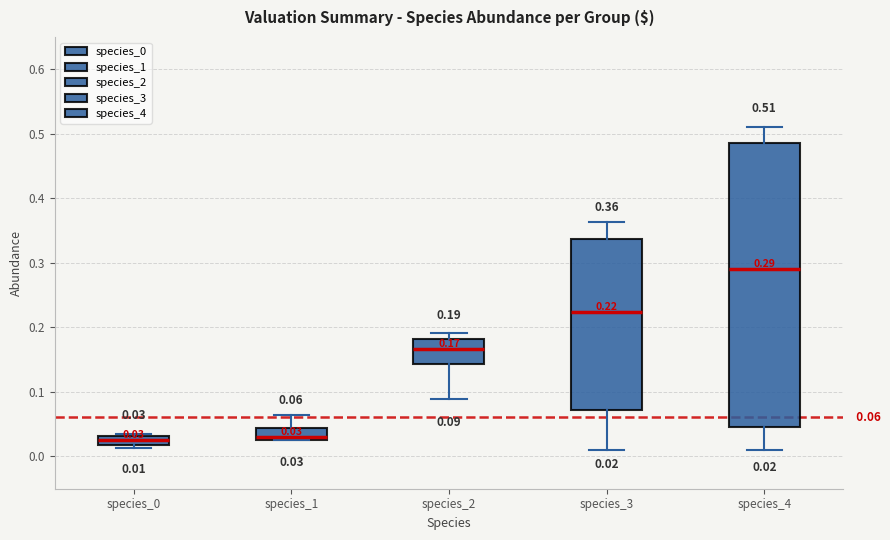

Comparing the boxes themselves (not the whiskers), which one is the tallest?

species_4